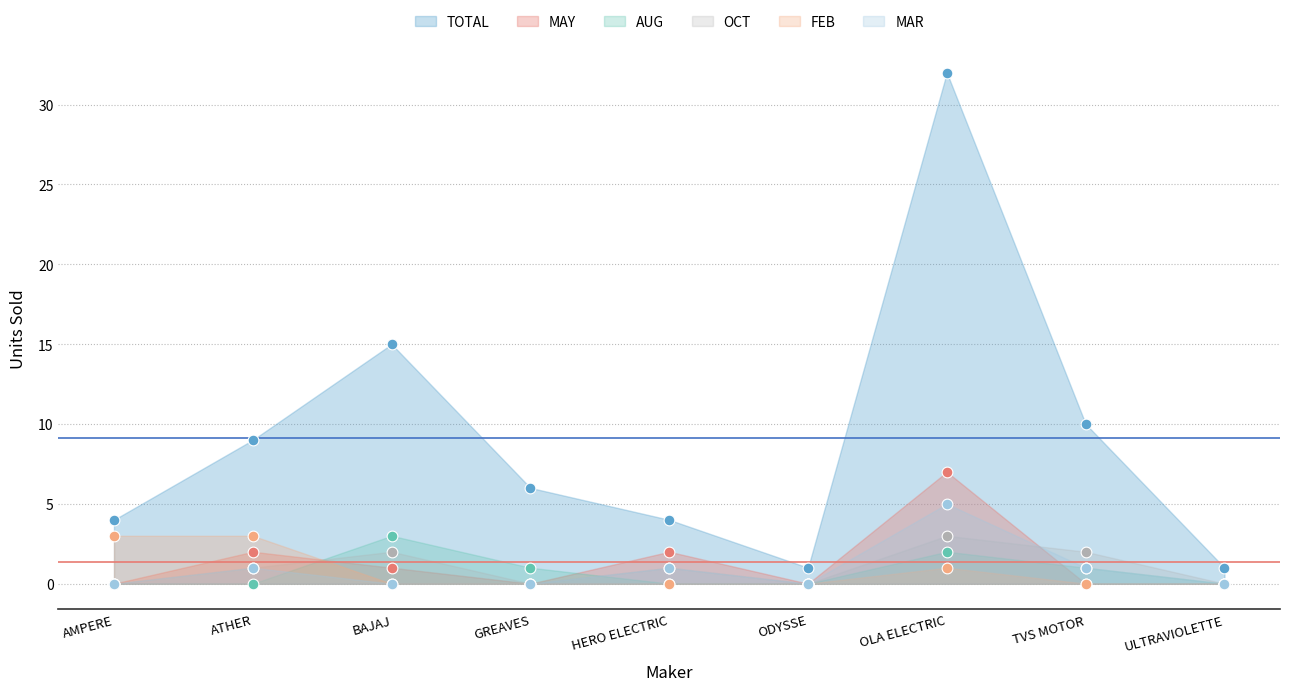

At how many categories does at least one series exceed 10?

2